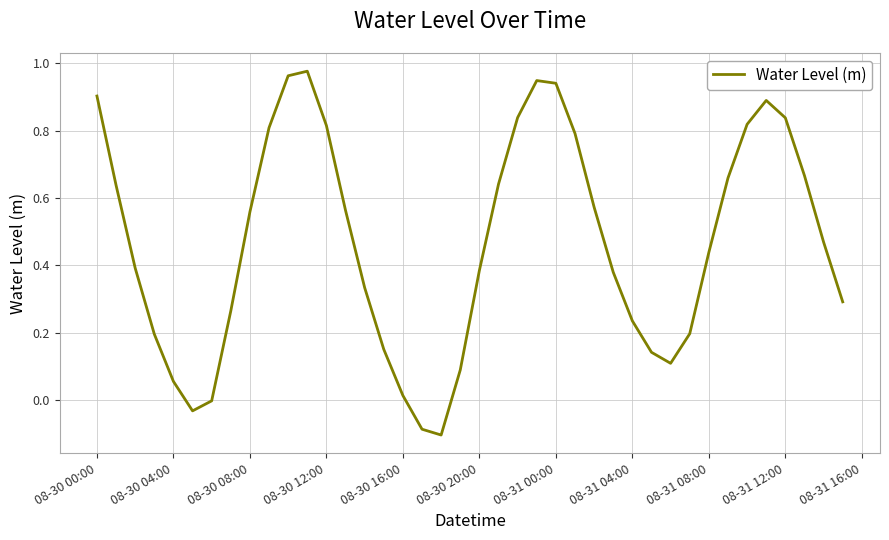

How many interior local peaks (higher than both neighbors) does the data have?

3